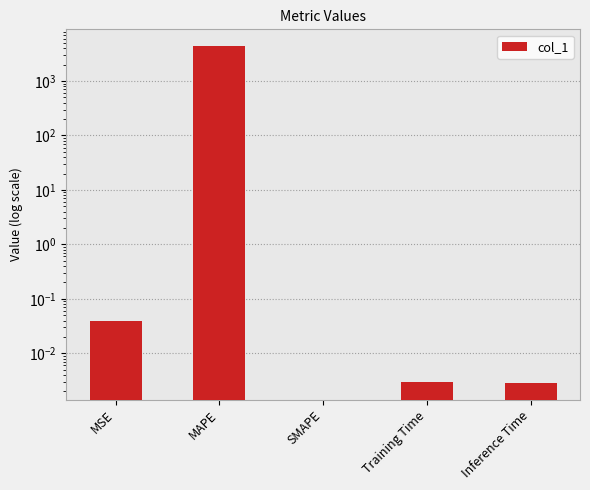

The value at SMAPE is 0.0. True or false?

True